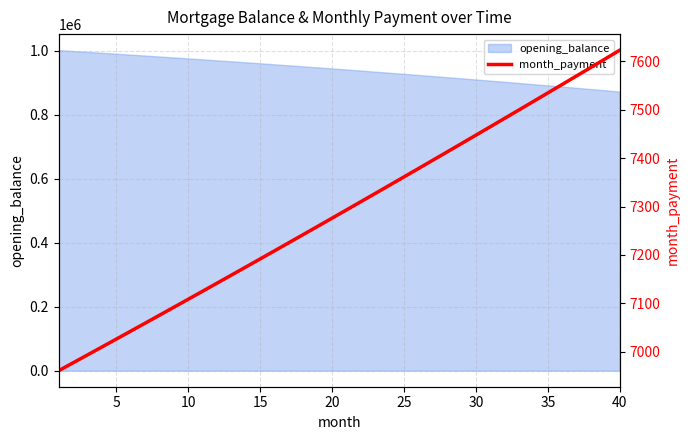

What is the minimum value for opening_balance?

872764.1